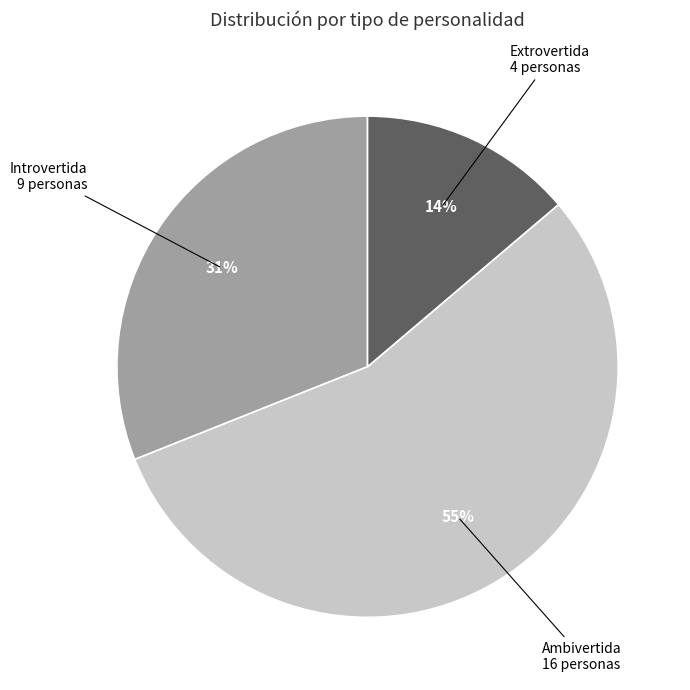

Is there any slice that represents more than half of the pie?

Yes